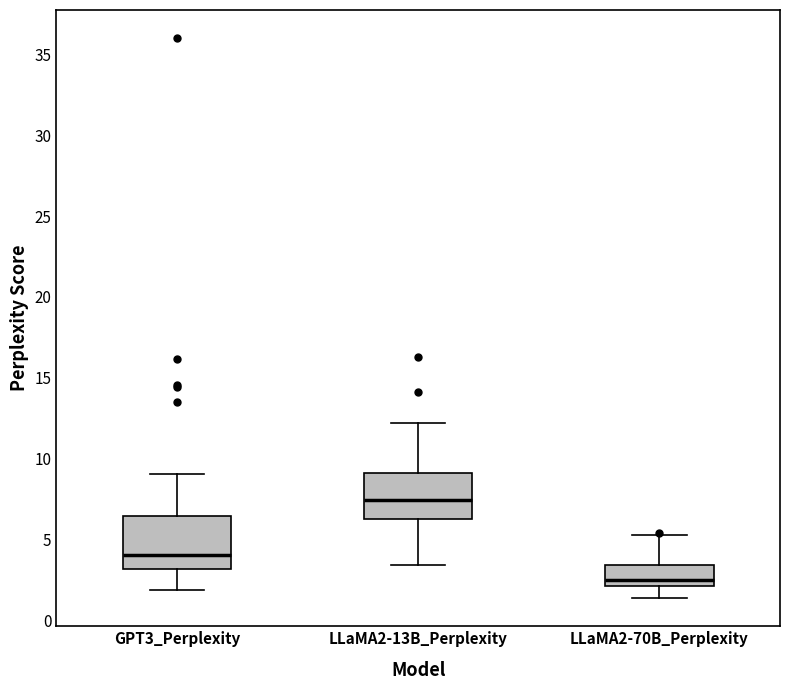

Where does the upper whisker of the box for GPT3_Perplexity end on the y-axis? The values are not printed on the chart, so give them approximately, as read against the axis.

9.0